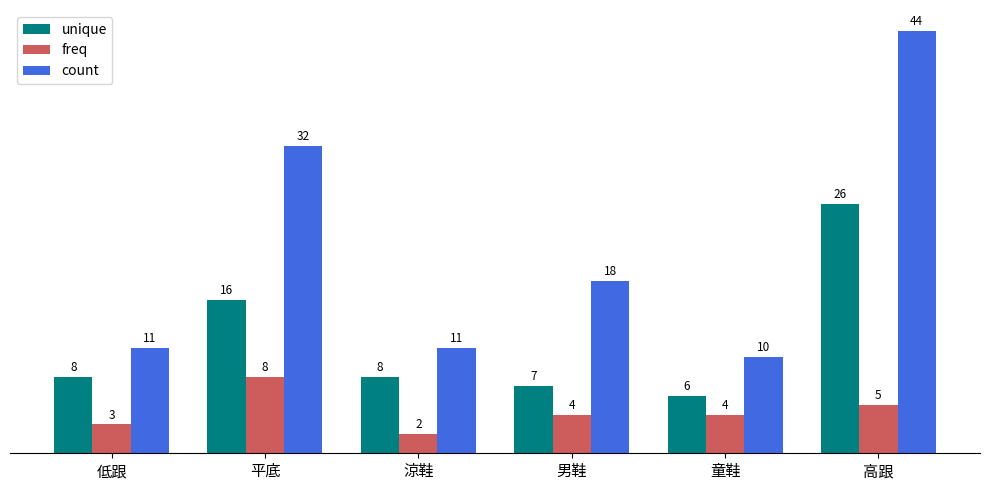

How many data points in count are less than 18?

3